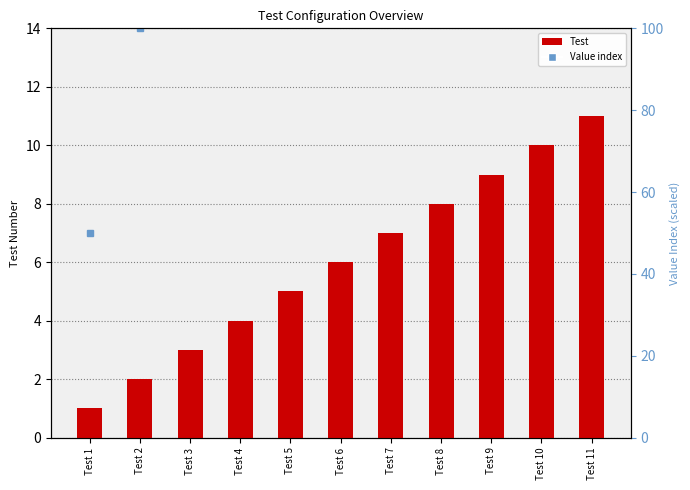

What are all the series names shown in the legend?

Value index, Test